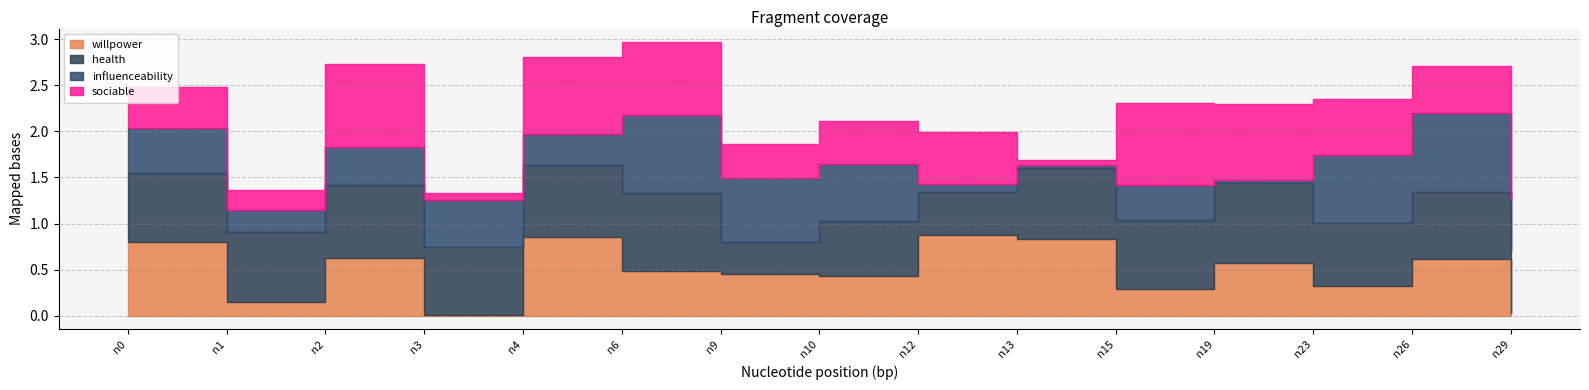

Which series has the largest total across all categories?

health